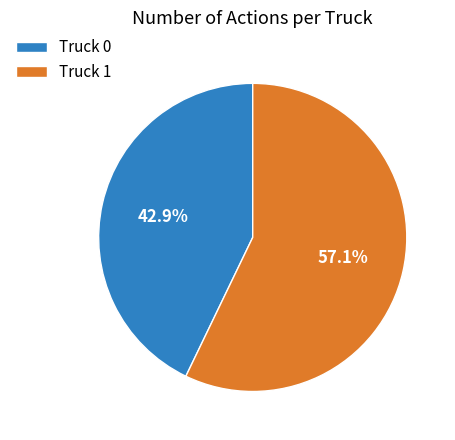

To the nearest percent, what percentage of the pie is Truck 0?

43%